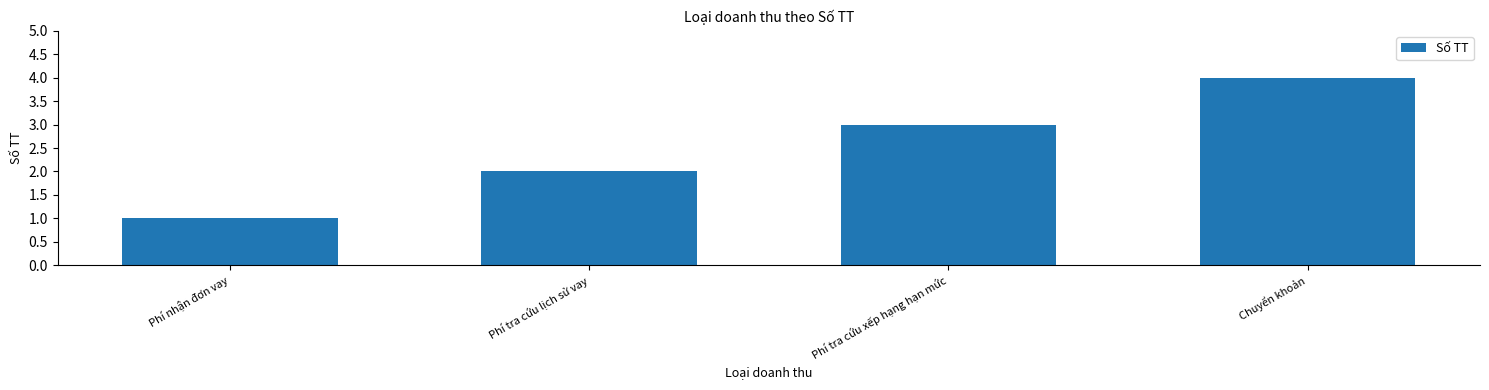

What is the label of the 3rd bar from the right?

Phí tra cứu lịch sử vay